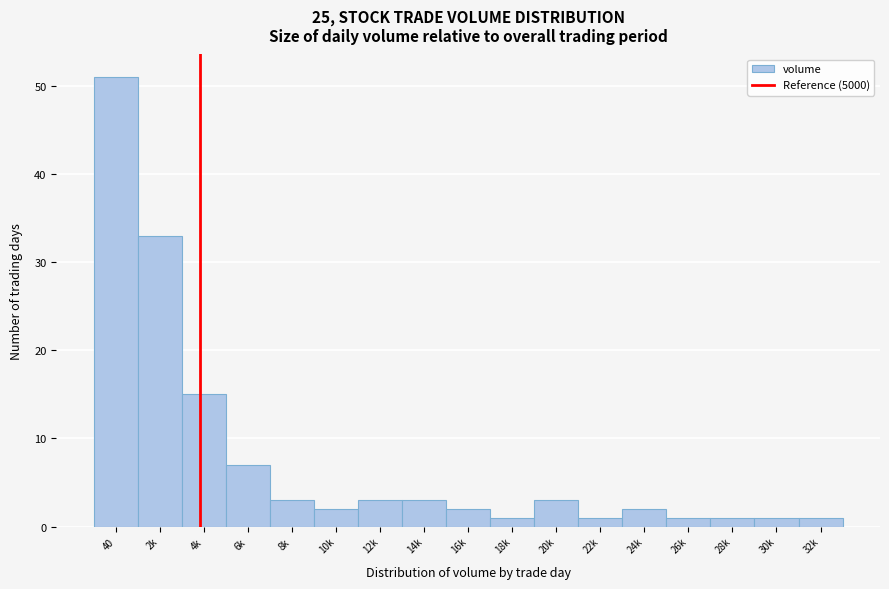

Reading right to left, extract all data points from this chart.

32k=1	30k=1	28k=1	26k=1	24k=2	22k=1	20k=3	18k=1	16k=2	14k=3	12k=3	10k=2	8k=3	6k=7	4k=15	2k=33	40=51